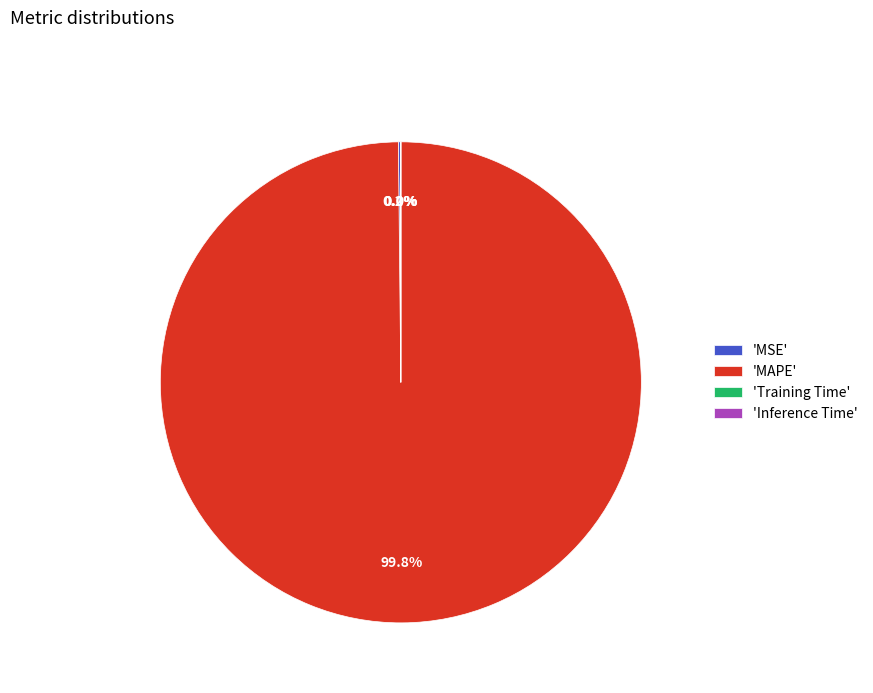

What is the majority slice?

'MAPE'